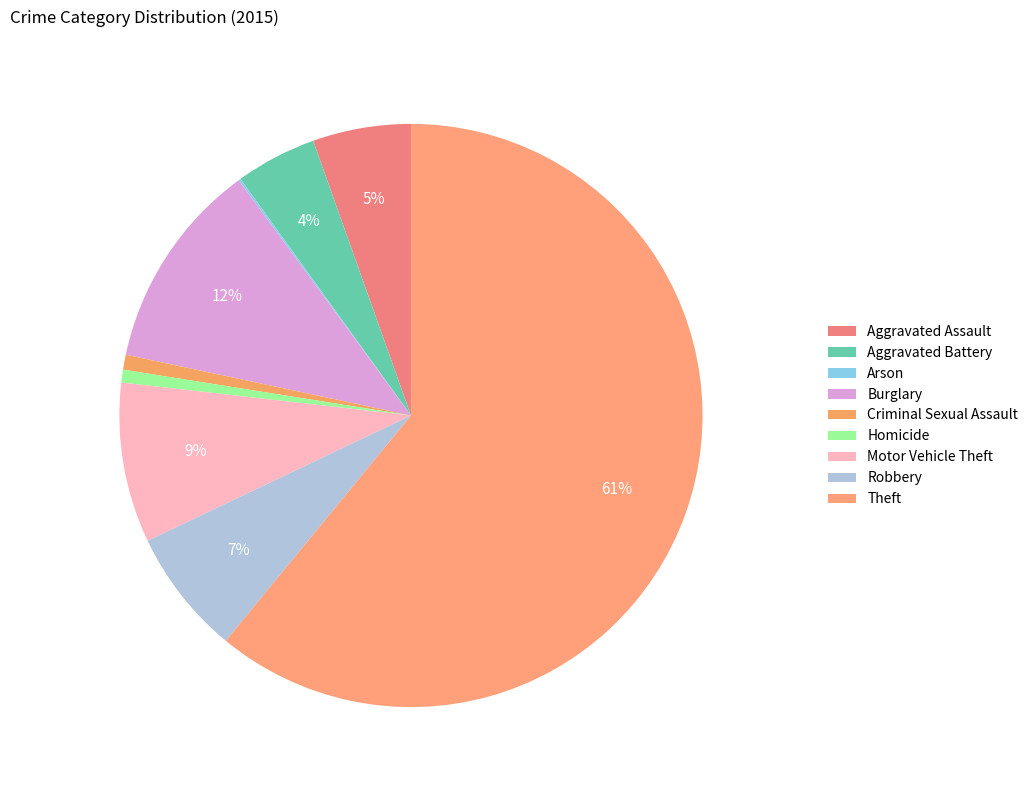

What percentage is the Aggravated Assault slice, to the nearest percent?

5%